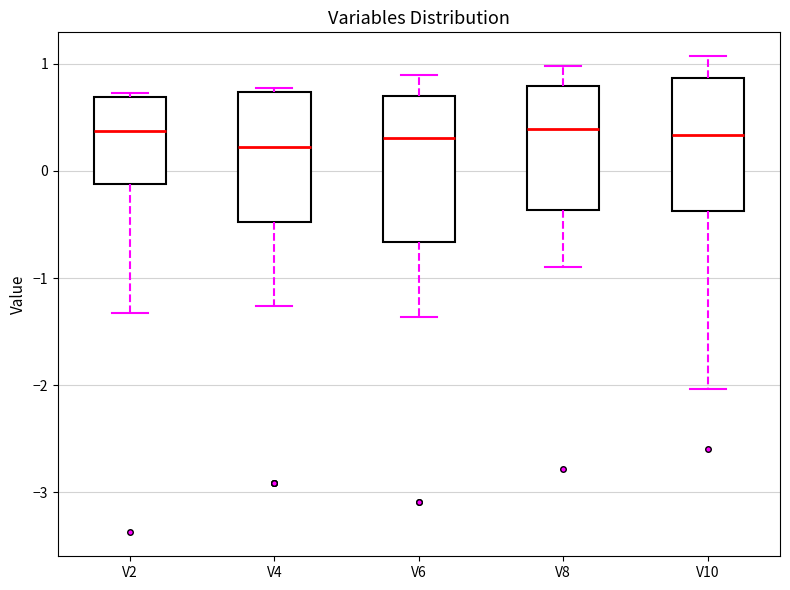

Reading left to right, read every box against the y-axis: the position of its median line, the range the box covers, and the ends of its whiskers. The values are not printed on the chart, so give them approximately, as read against the axis.

V2: median 0.4, box -0.1 to 0.7, whiskers -1.3 to 0.7 (just above the box's upper edge)
V4: median 0.2, box -0.5 to 0.7, whiskers -1.3 to 0.8
V6: median 0.3, box -0.7 to 0.7, whiskers -1.4 to 0.9
V8: median 0.4, box -0.4 to 0.8, whiskers -0.9 to 1.0
V10: median 0.3, box -0.4 to 0.9, whiskers -2.0 to 1.1